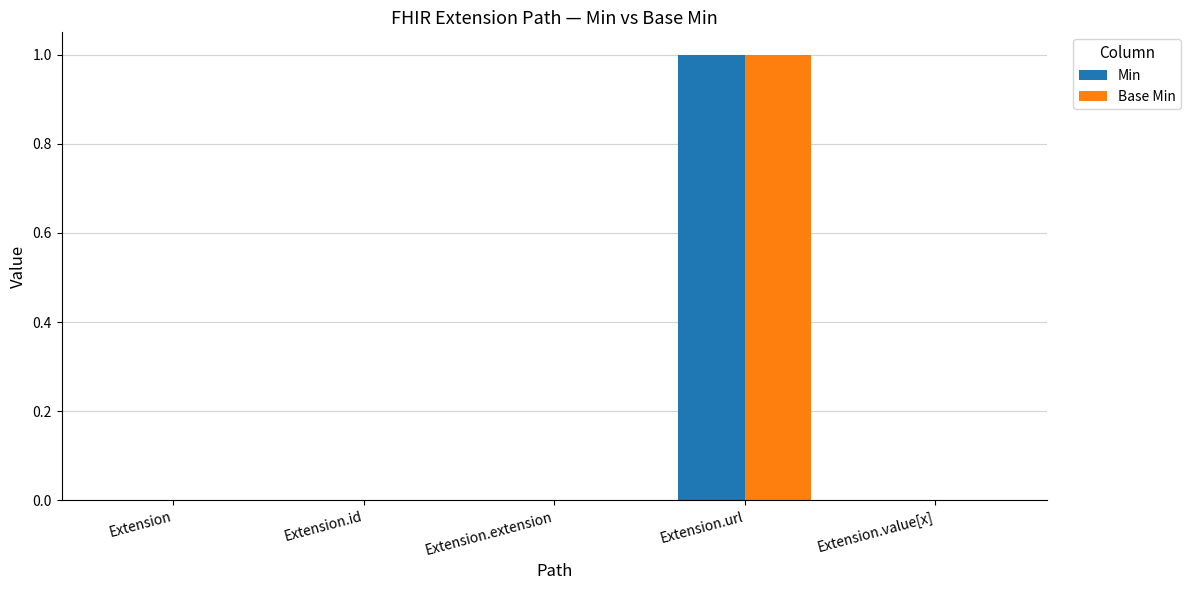

Is it true that Min equals 0 at Extension.extension?

True